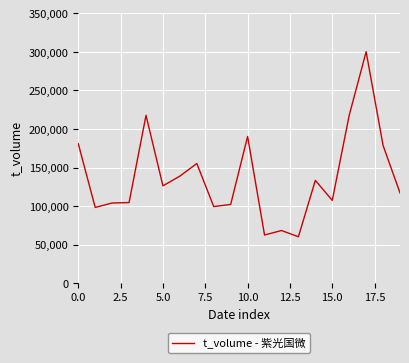

How many series are shown in this chart?

1